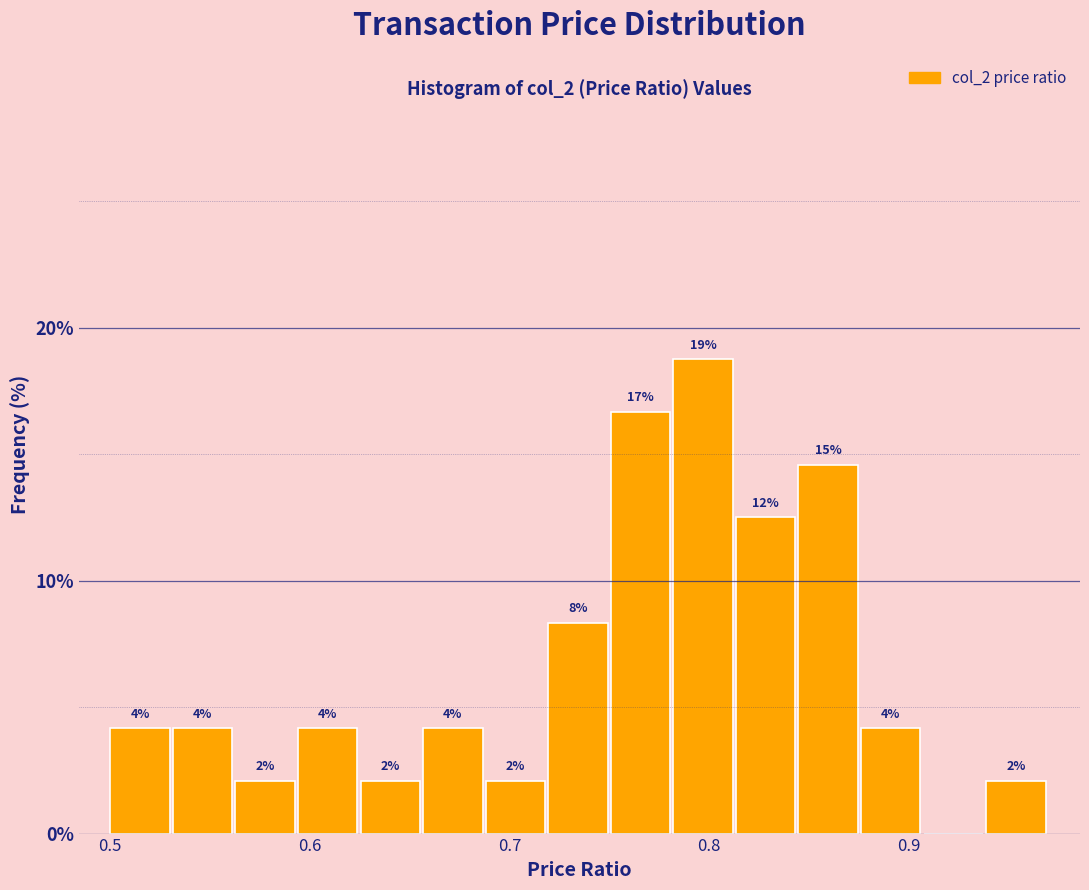

Read against the x-axis, roughly where is the centre of the tallest bar?

0.80